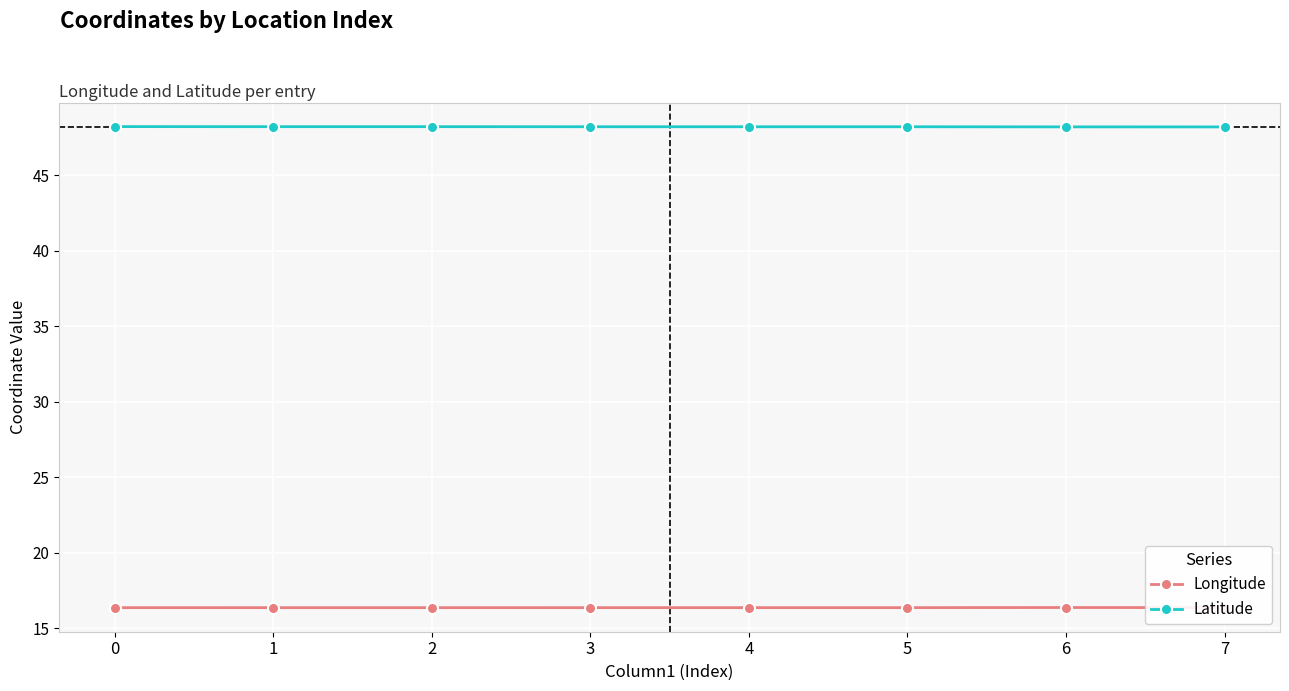

What is the spread (max minus min) of values at 6?

31.8